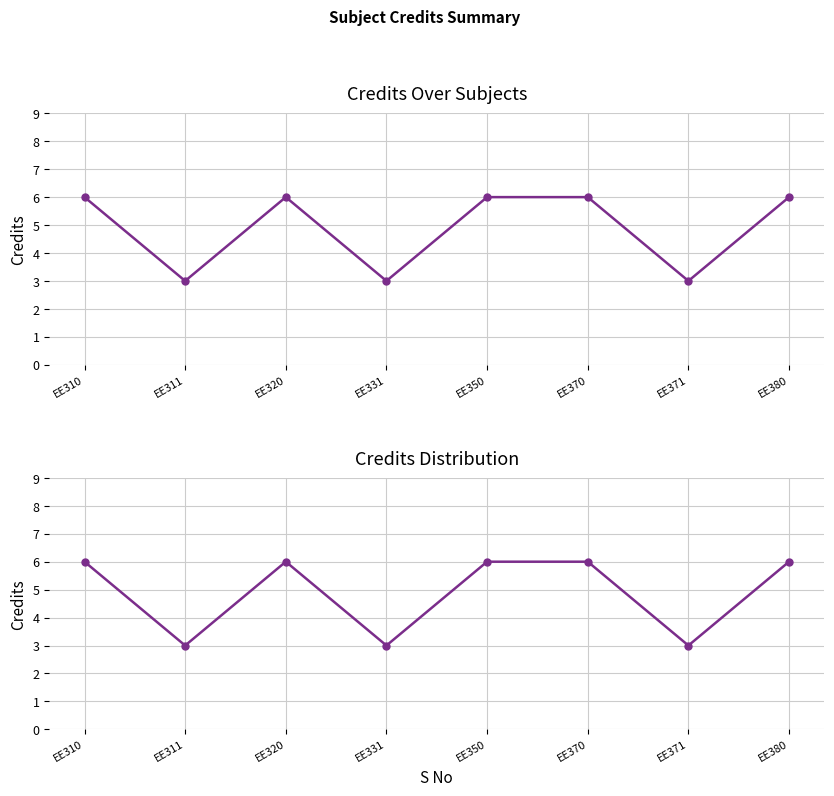

What is the value of the 3rd point from the left?

6